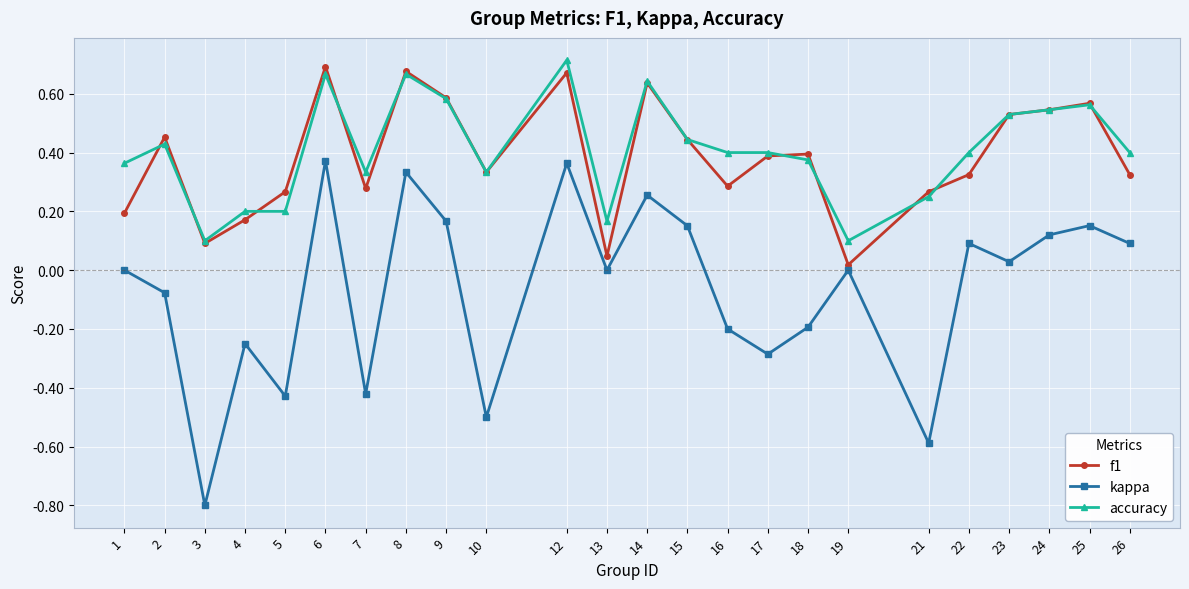

At which label does accuracy reach its peak?

12